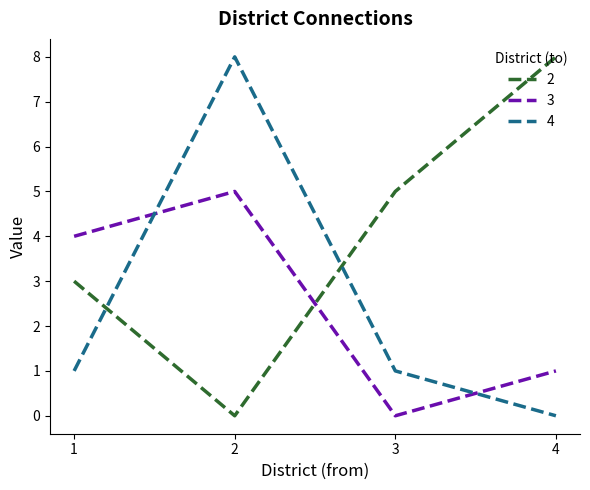

How many values in the 3 series are below 4?

2